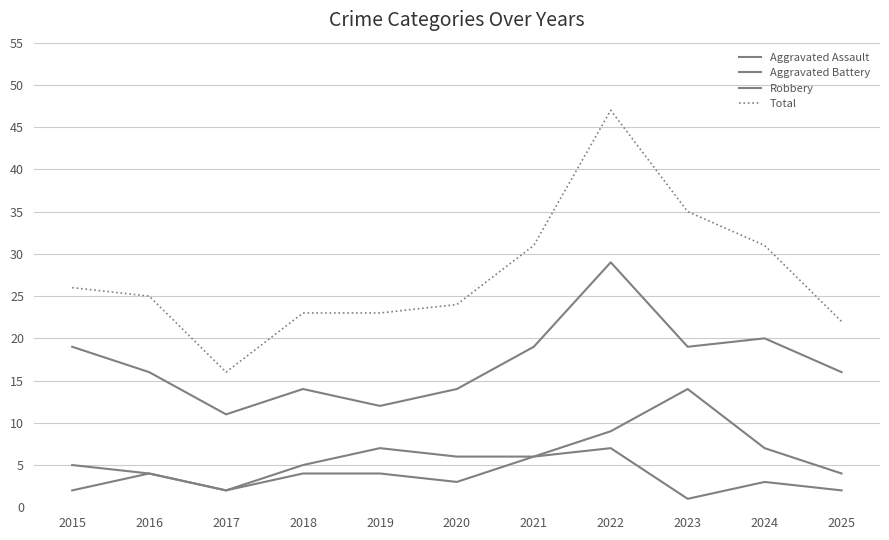

Reading left to right, list all the values displayed in this chart.

Aggravated Assault: 2015=2	2016=4	2017=2	2018=4	2019=4	2020=3	2021=6	2022=7	2023=1	2024=3	2025=2
Aggravated Battery: 2015=5	2016=4	2017=2	2018=5	2019=7	2020=6	2021=6	2022=9	2023=14	2024=7	2025=4
Robbery: 2015=19	2016=16	2017=11	2018=14	2019=12	2020=14	2021=19	2022=29	2023=19	2024=20	2025=16
Total: 2015=26	2016=25	2017=16	2018=23	2019=23	2020=24	2021=31	2022=47	2023=35	2024=31	2025=22